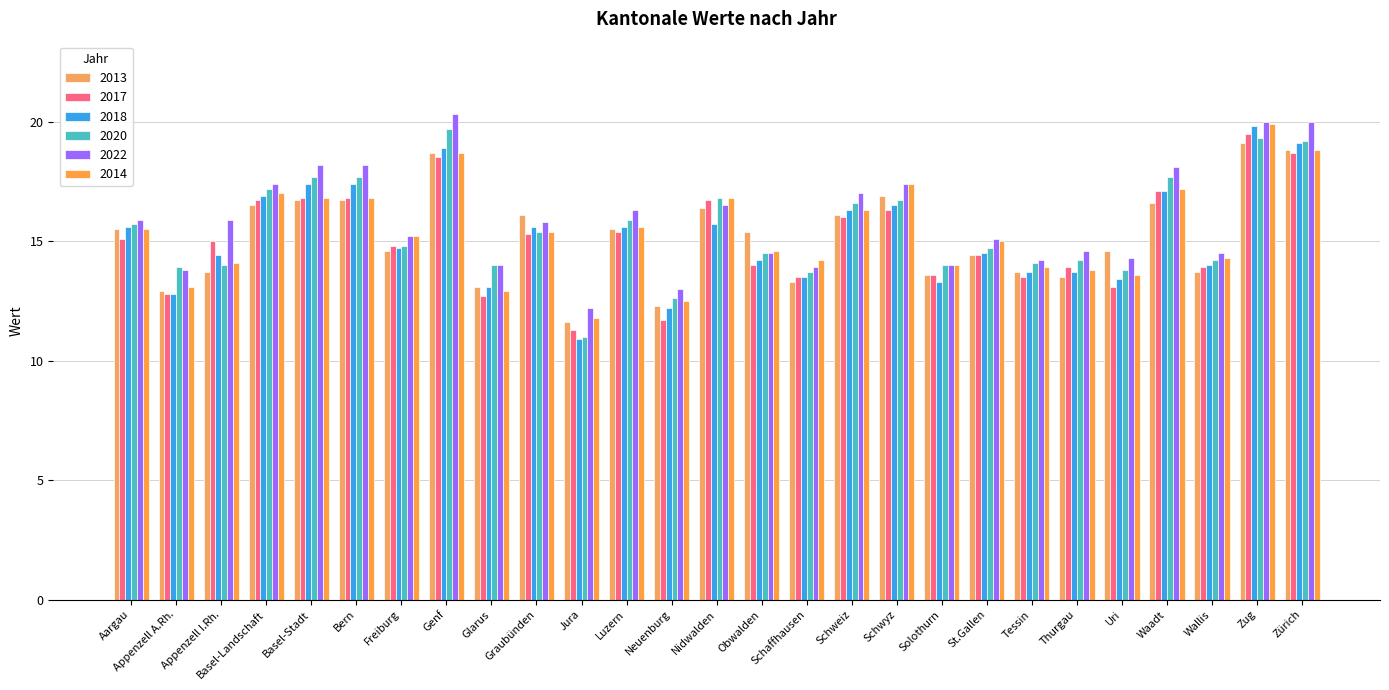

Which label corresponds to the smallest value in the chart?

Jura